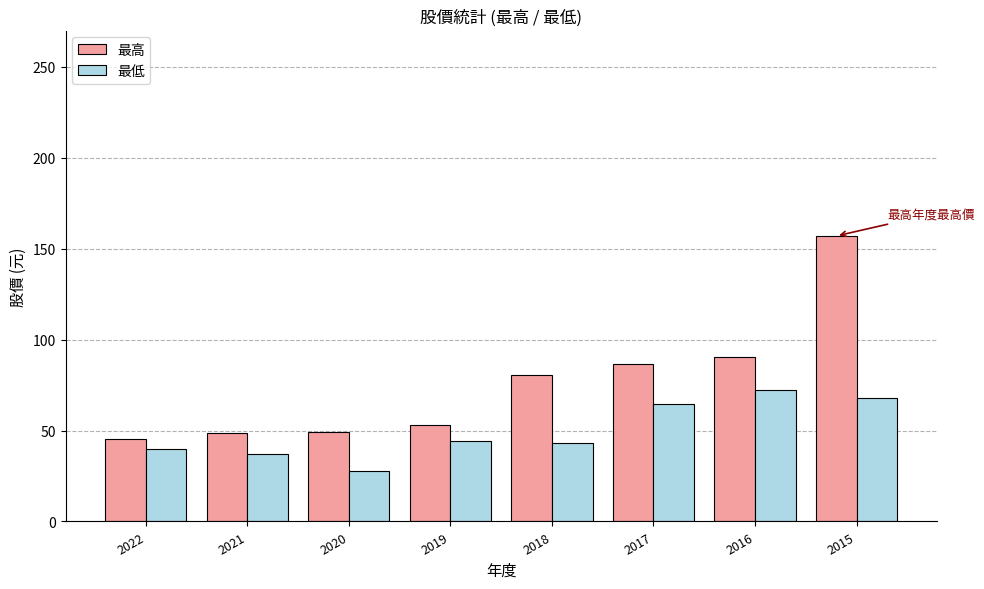

What is the spread (max minus min) of values at 2015?

89.0